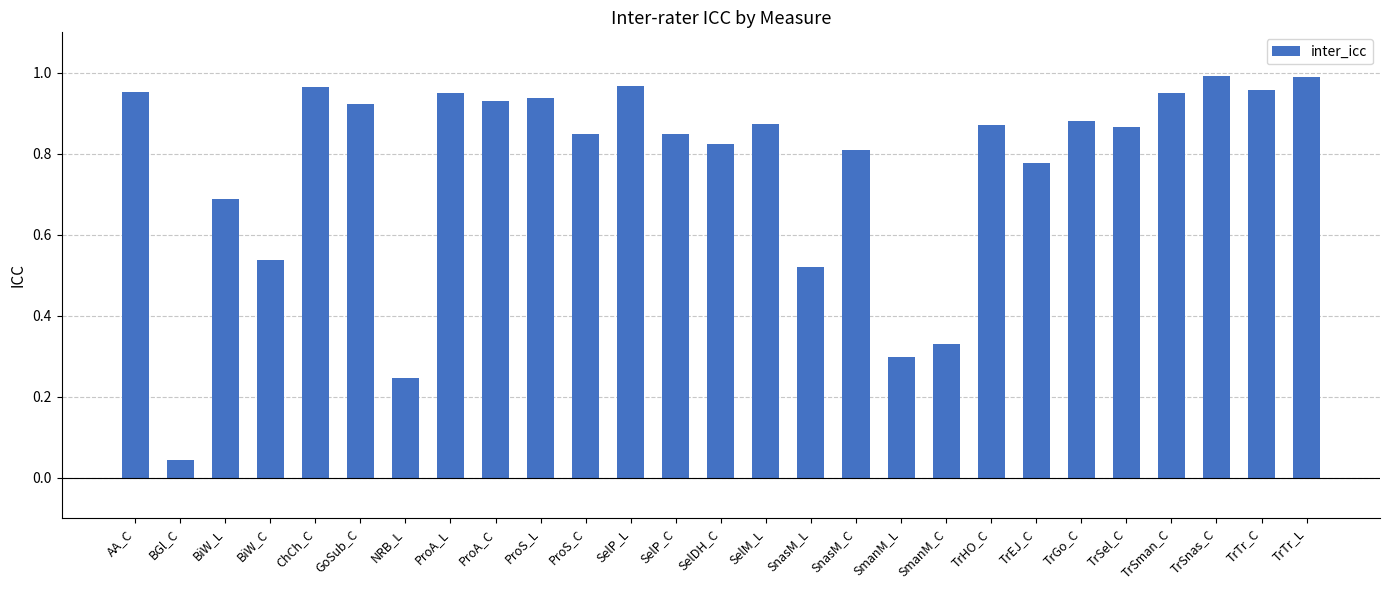

What is the difference between the values at NRB_L and AA_C?

0.7